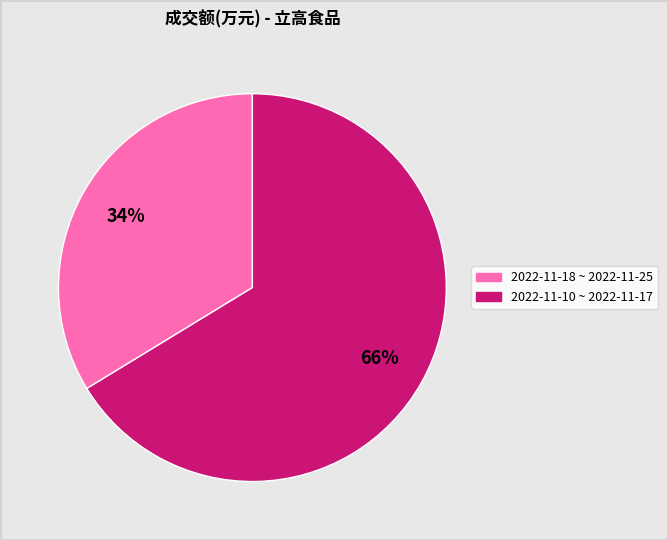

To the nearest percent, what is the average slice percentage?

50%